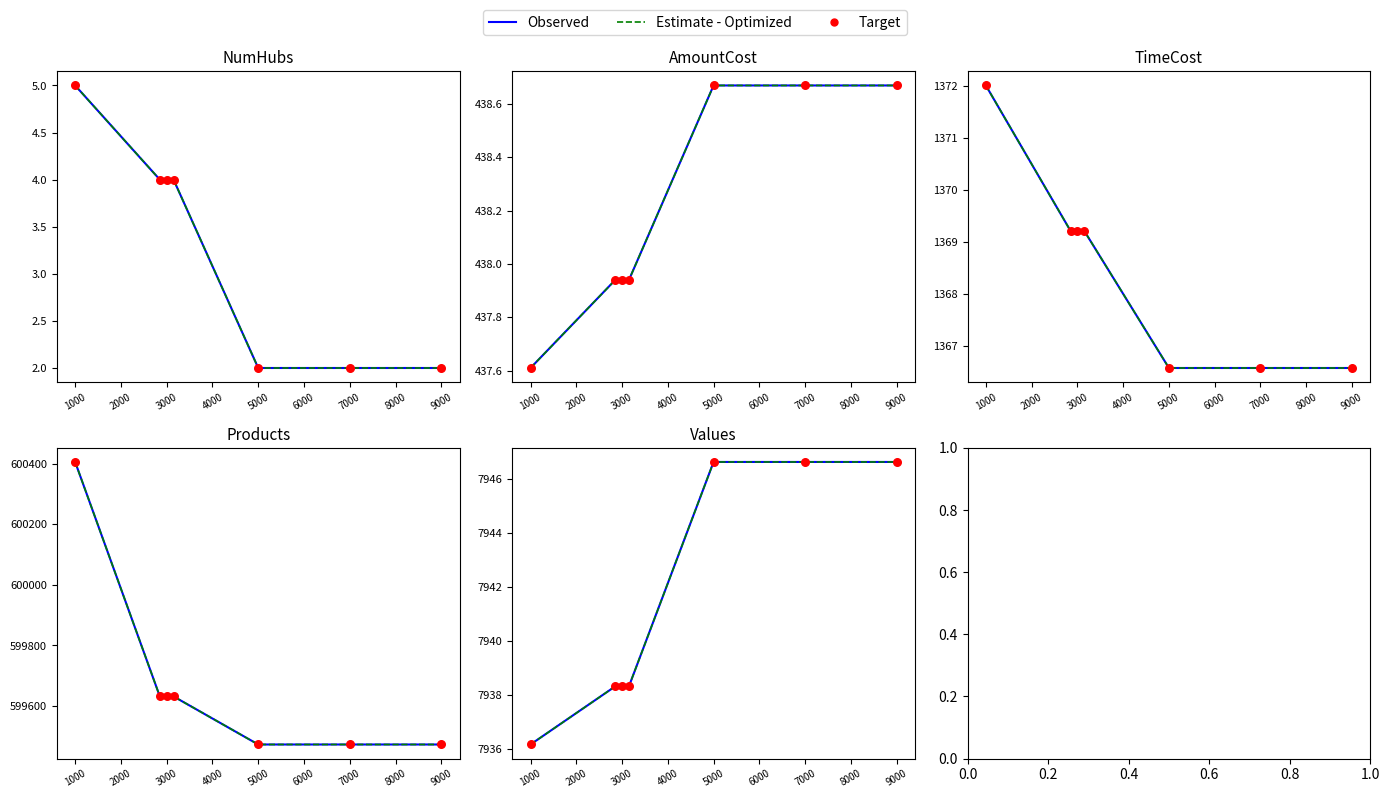

Which series has the largest total across all categories?

Observed